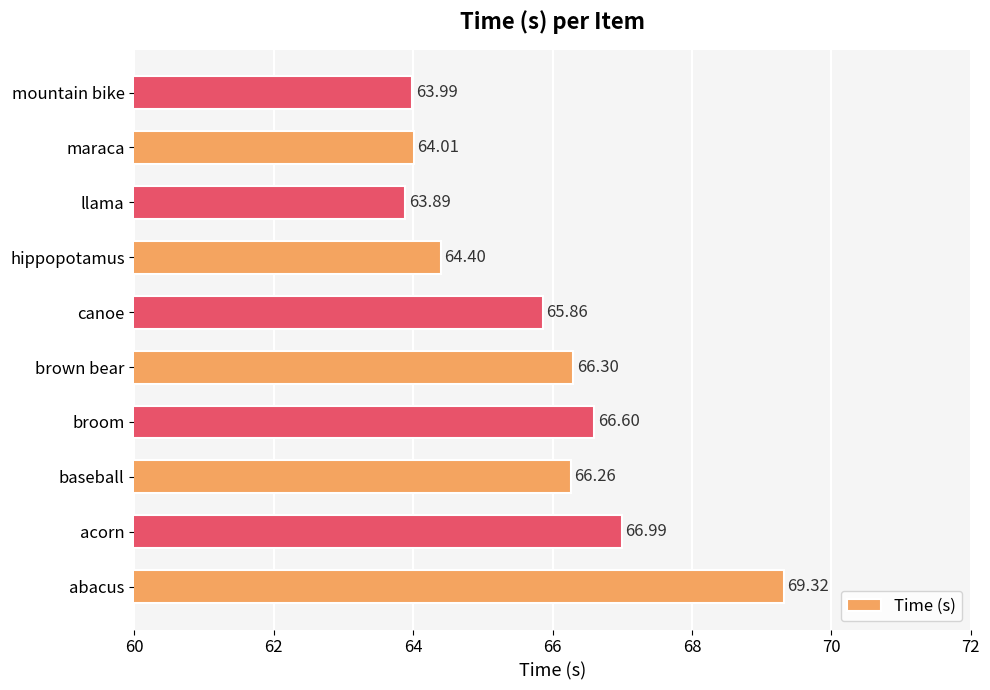

What is the average value?

65.8